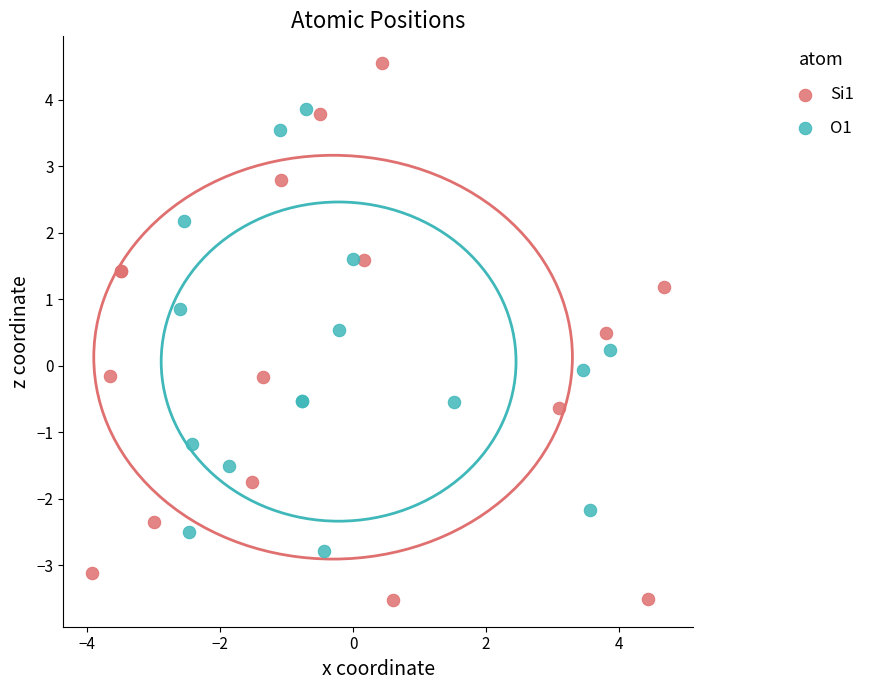

Which series reaches the maximum Y coordinate?

Si1